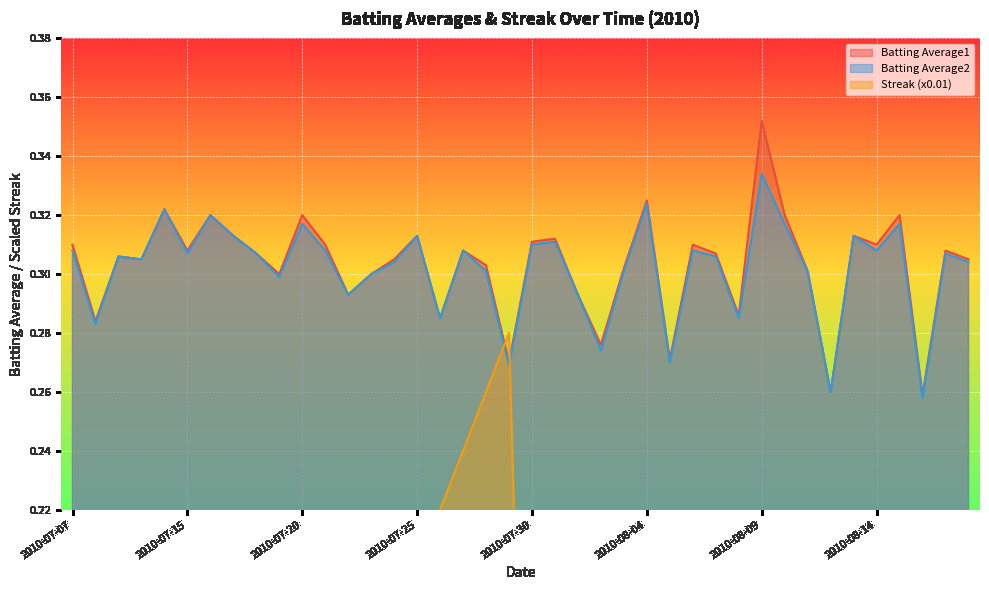

How many lines are shown in the chart?

3